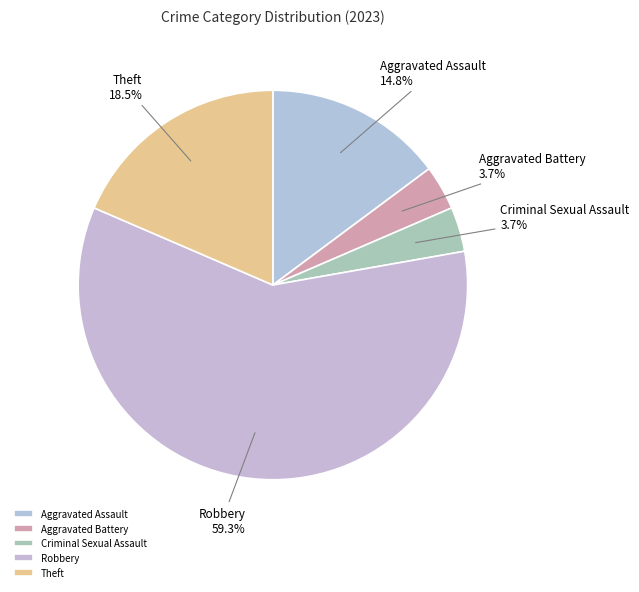

Which slice is the largest?

Robbery